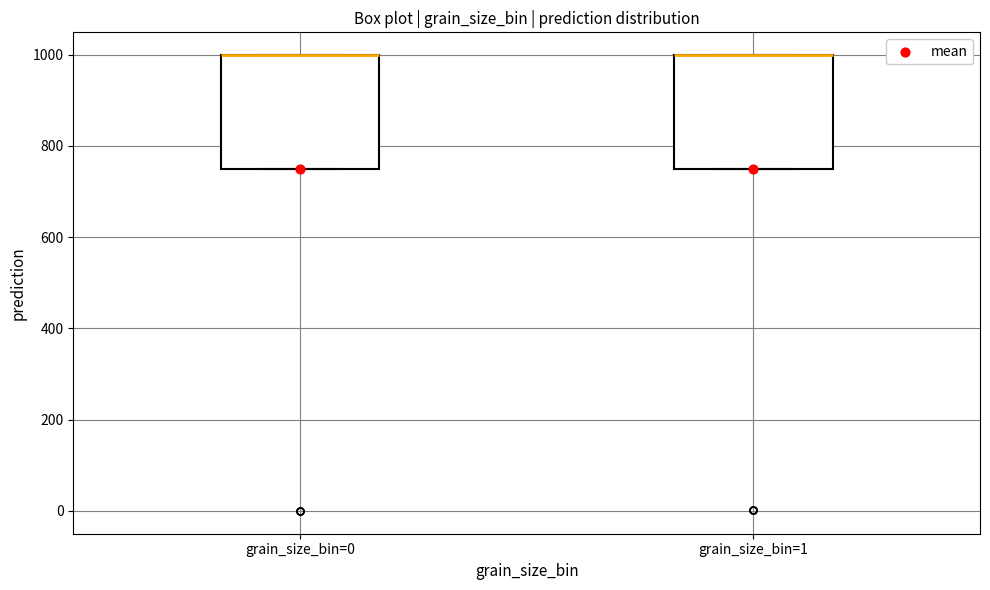

Reading left to right, transcribe this box plot: for each box, give where its median line is, the range the box spans, and where its two whiskers end, as read against the y-axis. The values are not printed on the chart, so give them approximately, as read against the axis.

grain_size_bin=0: median 1000 (drawn on the box's upper edge), box 740 to 1000, whiskers 740 to 1000
grain_size_bin=1: median 1000 (drawn on the box's upper edge), box 740 to 1000, whiskers 740 to 1000